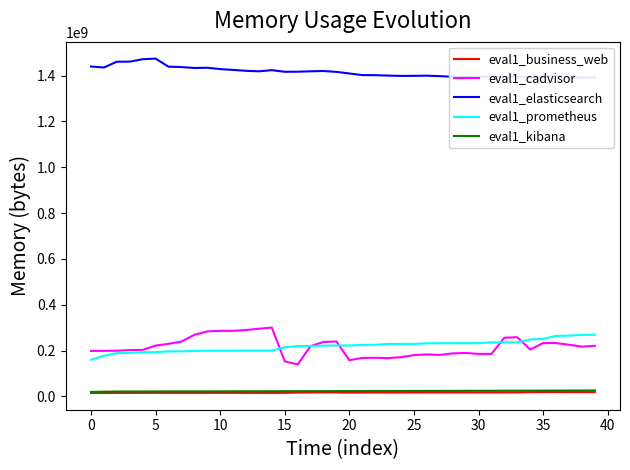

At how many categories does at least one series exceed 296317675?

40